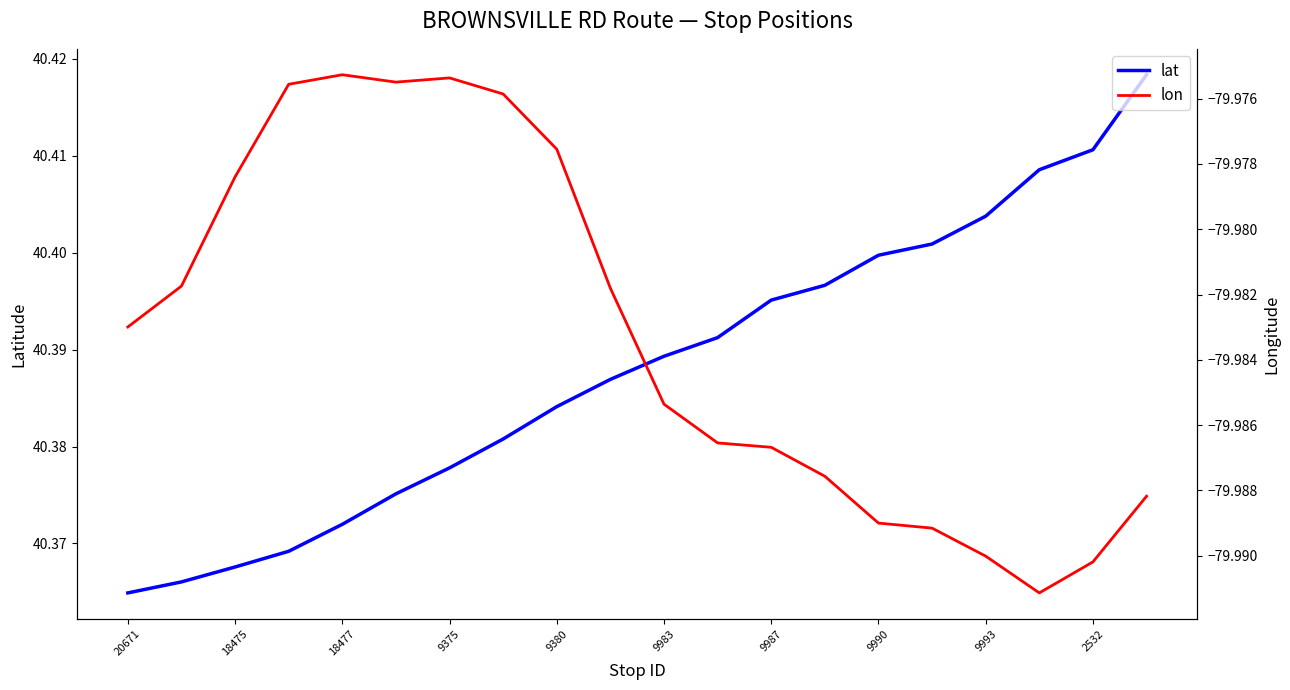

The lat series shows 69.7 at 9987. True or false?

False